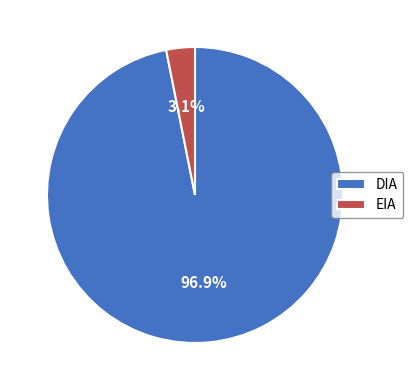

To the nearest percent, what percentage of the pie is EIA?

3%